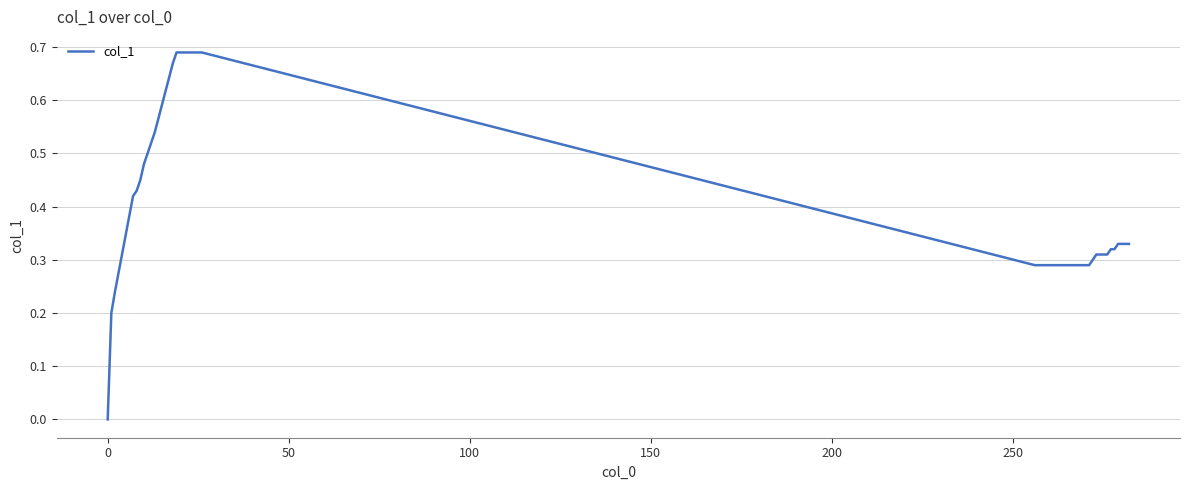

Count the number of categories in the chart.

40